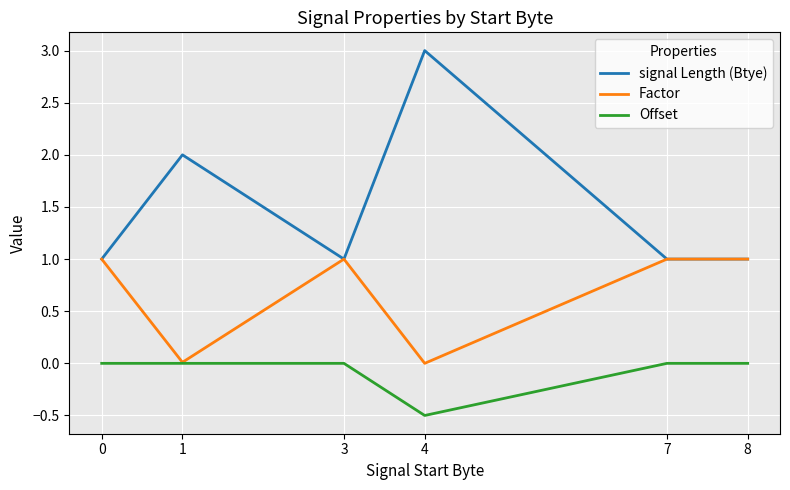

Which series has the largest total across all categories?

signal Length (Btye)